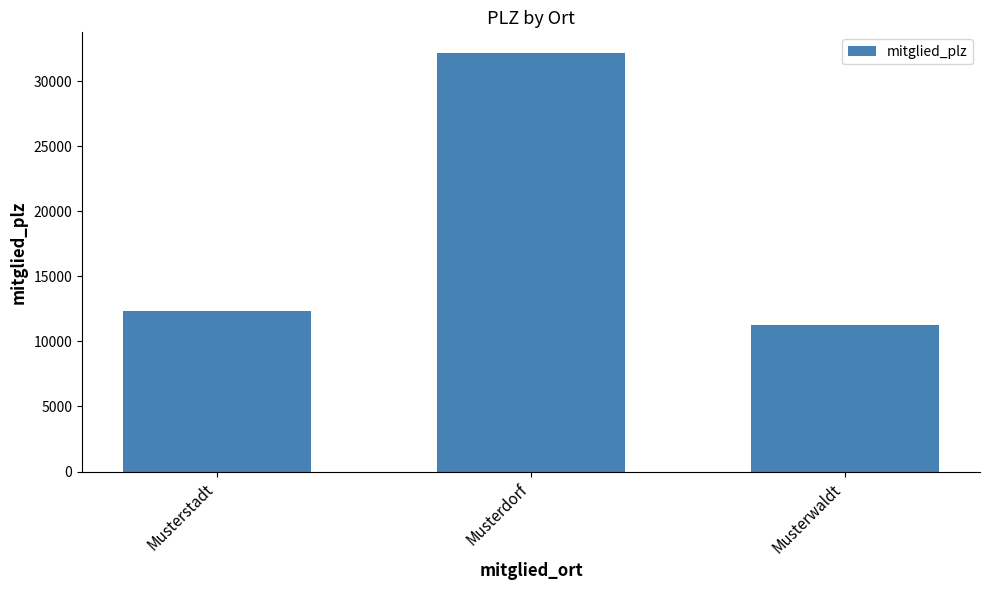

What is the difference between the maximum and second lowest values?

19823